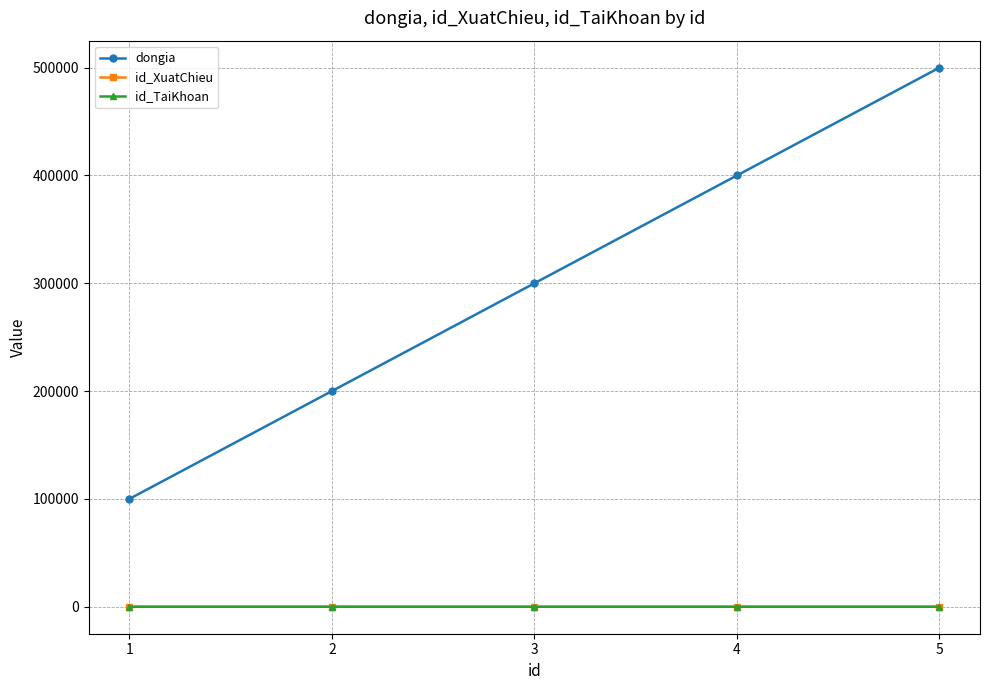

Is this an area chart (filled region under the line)?

No